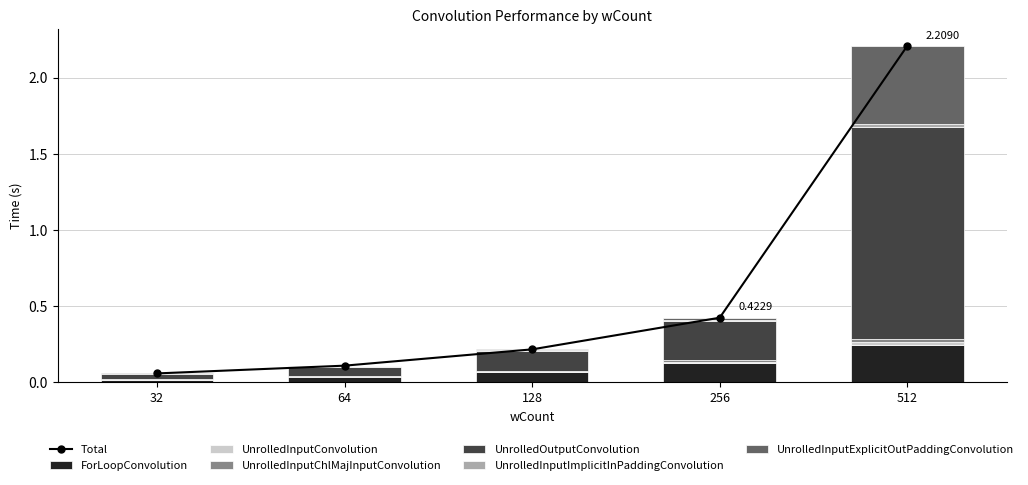

Rank the series by their maximum value, from lowest to highest.

UnrolledInputChlMajInputConvolution, UnrolledInputConvolution, UnrolledInputImplicitInPaddingConvolution, ForLoopConvolution, UnrolledInputExplicitOutPaddingConvolution, UnrolledOutputConvolution